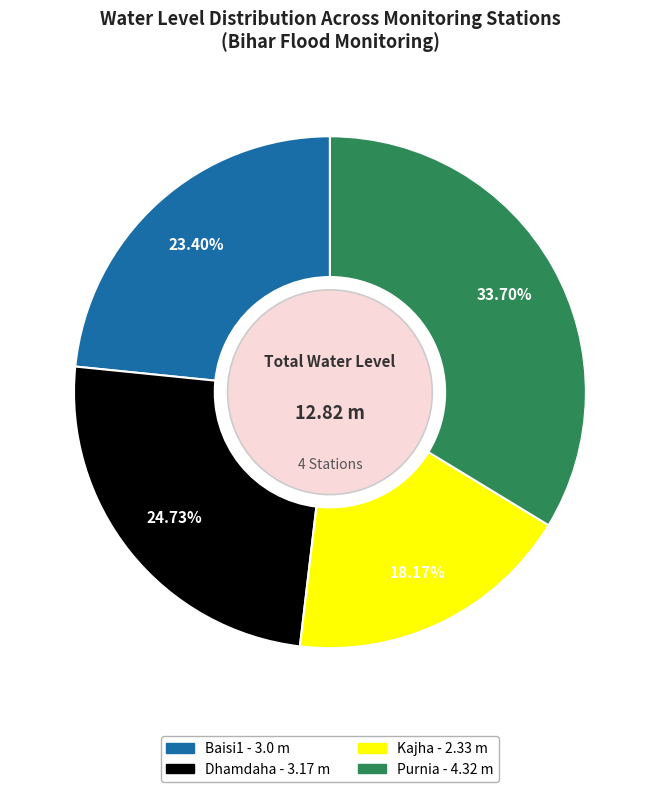

Between Dhamdaha and Purnia, which is larger?

Purnia